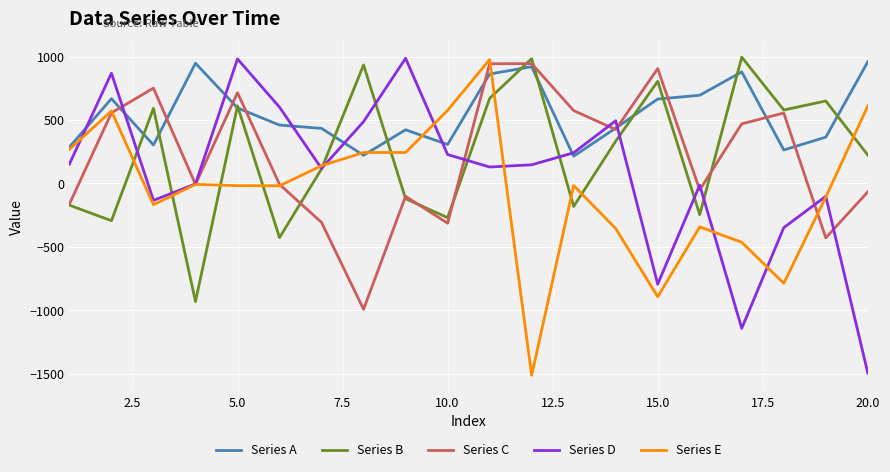

Which series has the largest total across all categories?

Series A